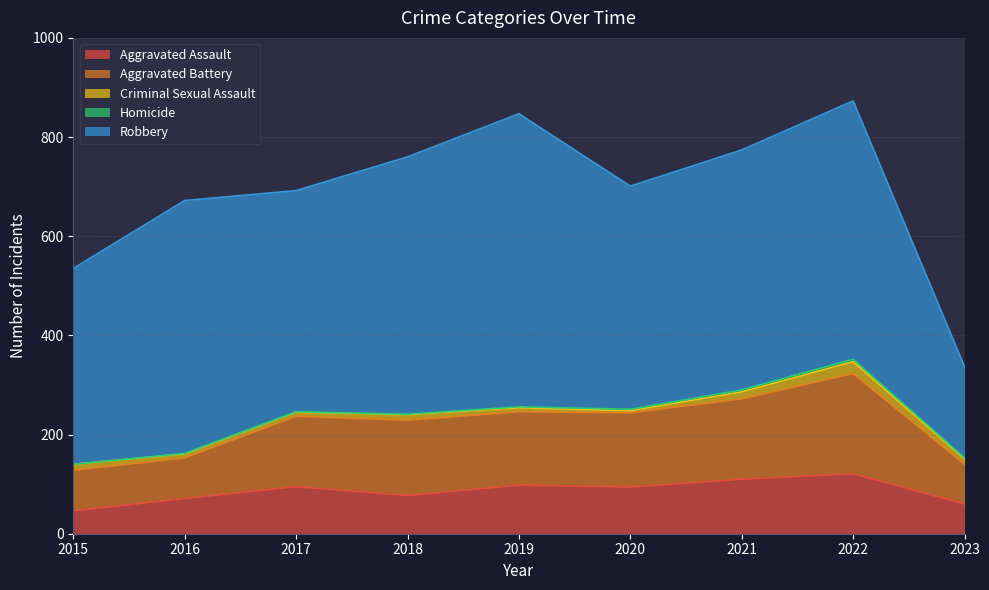

Does the chart have visible grid lines?

Yes